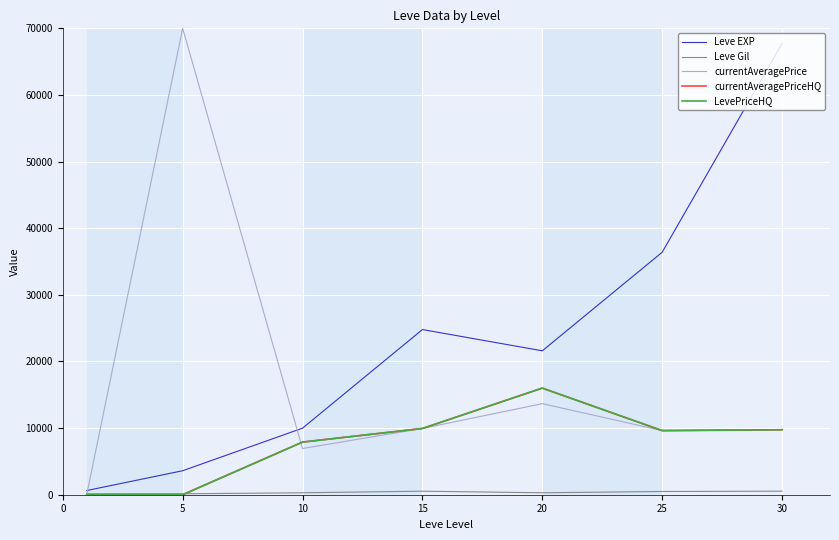

List the labels in order of currentAveragePrice value, largest first.

5, 20, 15, 30, 25, 10, 0